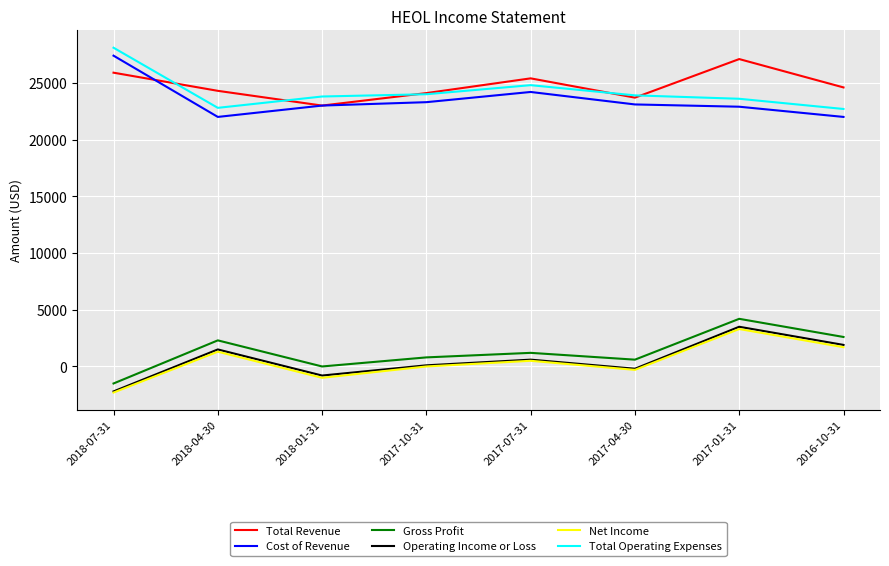

At how many categories does at least one series exceed 12269?

8